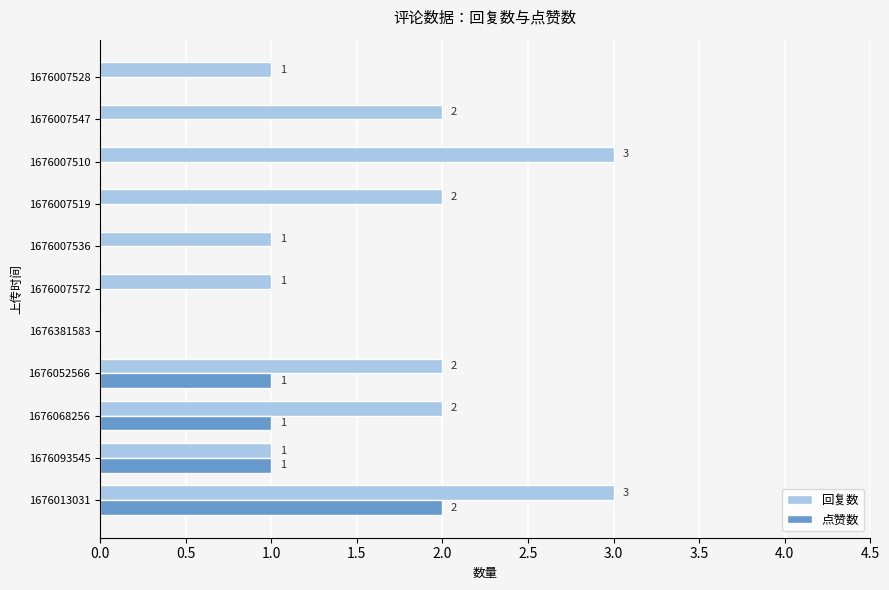

Is the value of 回复数 at 1676007572 greater than the value of 点赞数 at 1676381583?

Yes